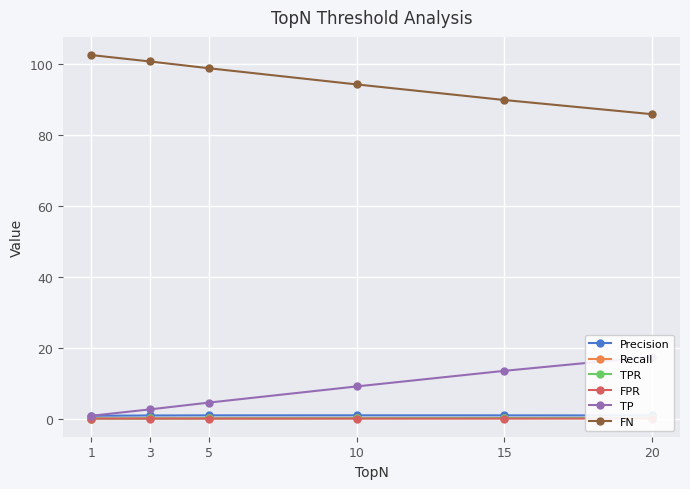

Reading right to left, list all the values displayed in this chart.

Precision: 0.9	0.9	0.9	0.9	0.9	0.8
Recall: 0.2	0.1	0.1	0.0	0.0	0.0
TPR: 0.2	0.1	0.1	0.0	0.0	0.0
FPR: 0.0	0.0	0.0	0.0	0.0	0.0
TP: 17.4	13.4	9.1	4.5	2.6	0.8
FN: 85.7	89.7	94.1	98.7	100.6	102.4